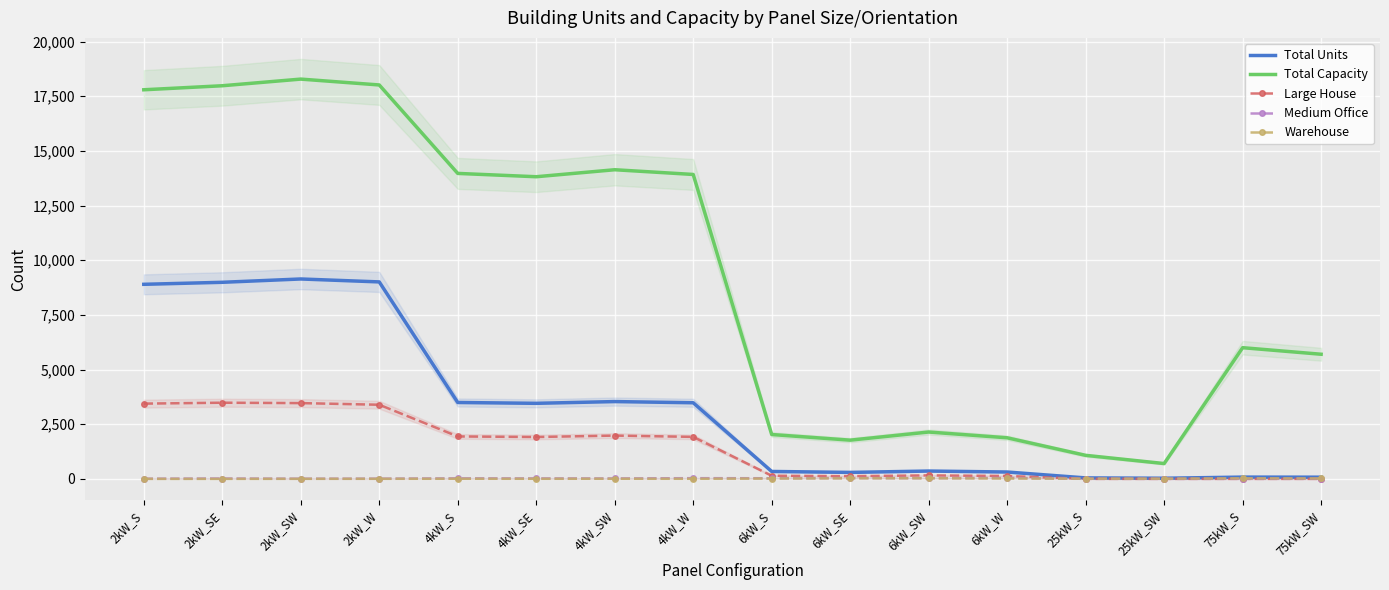

Which series changed the most between 4kW_SE and 6kW_SW?

Total Capacity